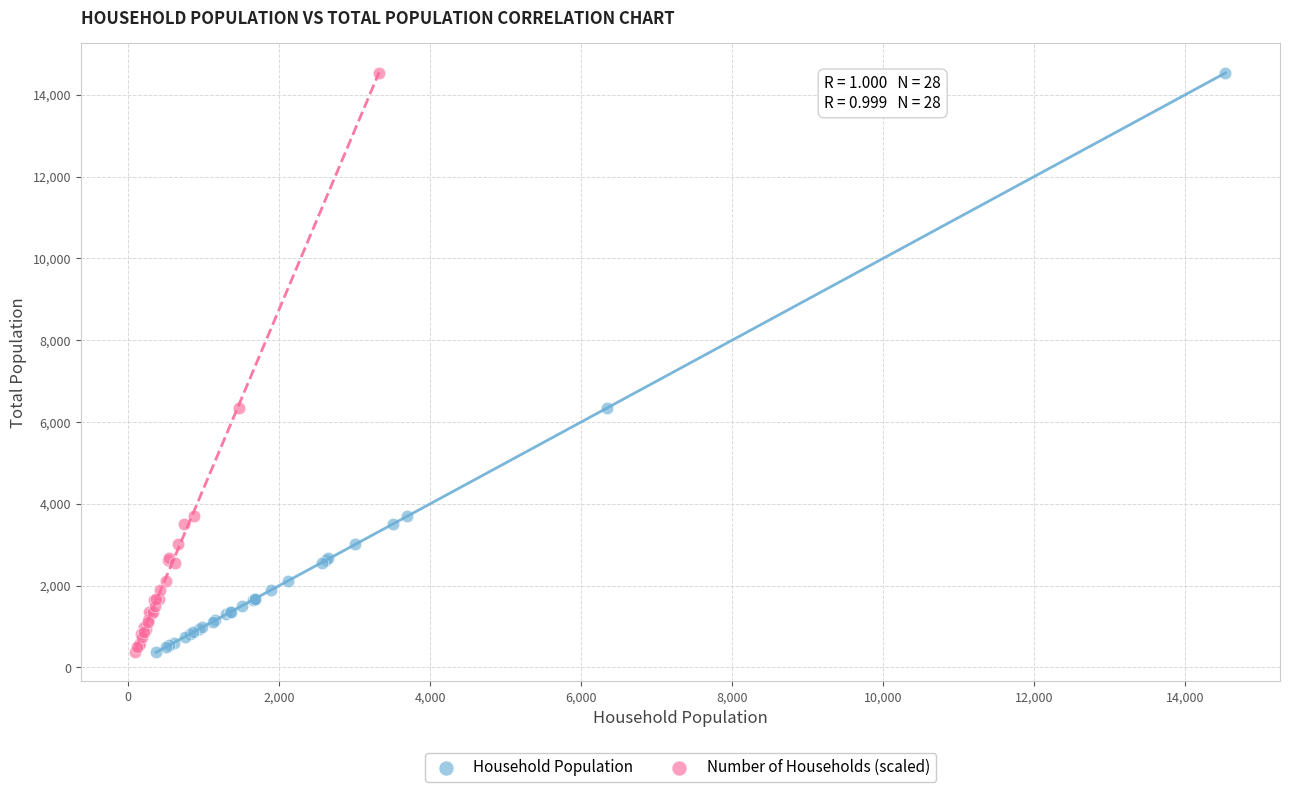

What are all the series names shown in the legend?

Household Population, Number of Households (scaled)